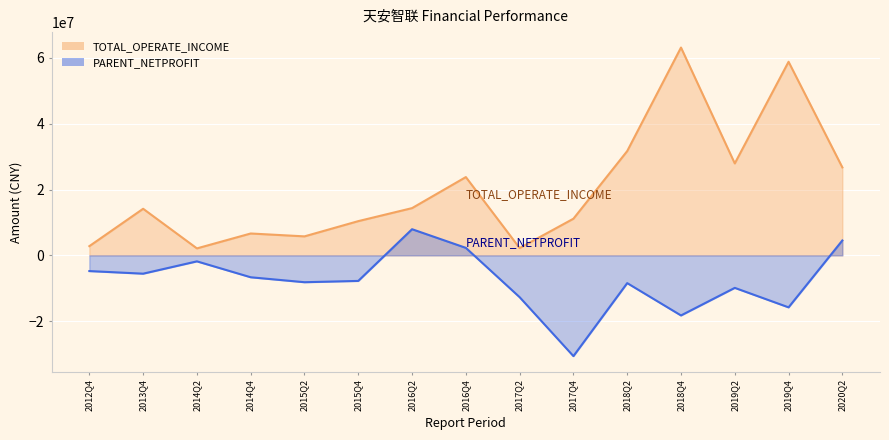

At which category does PARENT_NETPROFIT reach its first local valley?

2013Q4